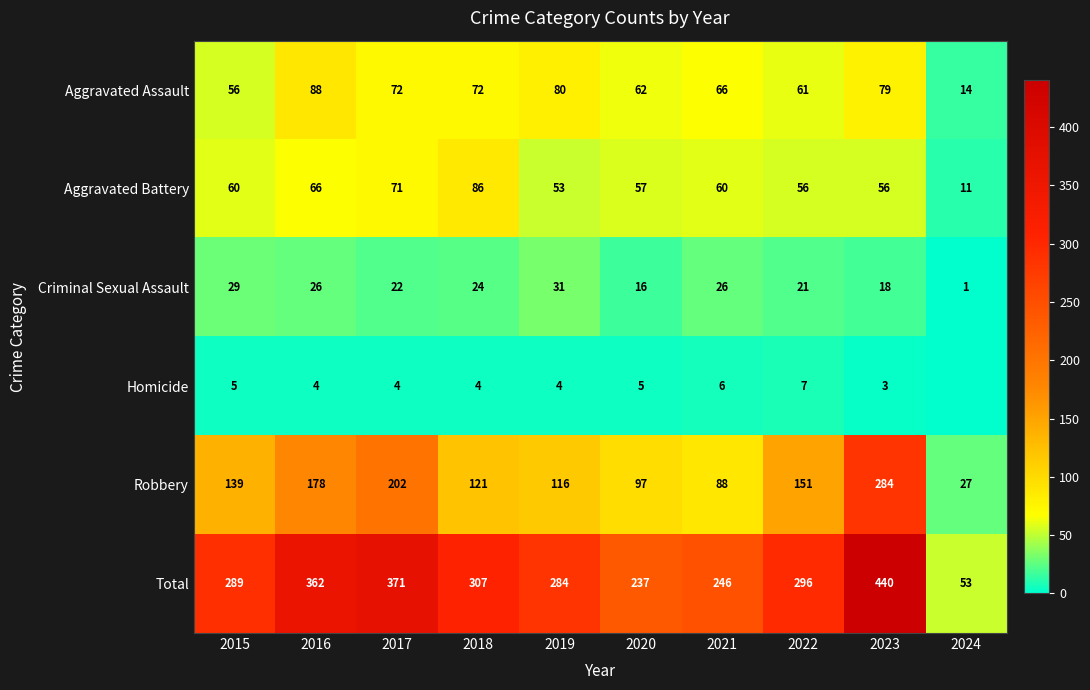

Where is Aggravated Assault nearest to the value 51?

2015